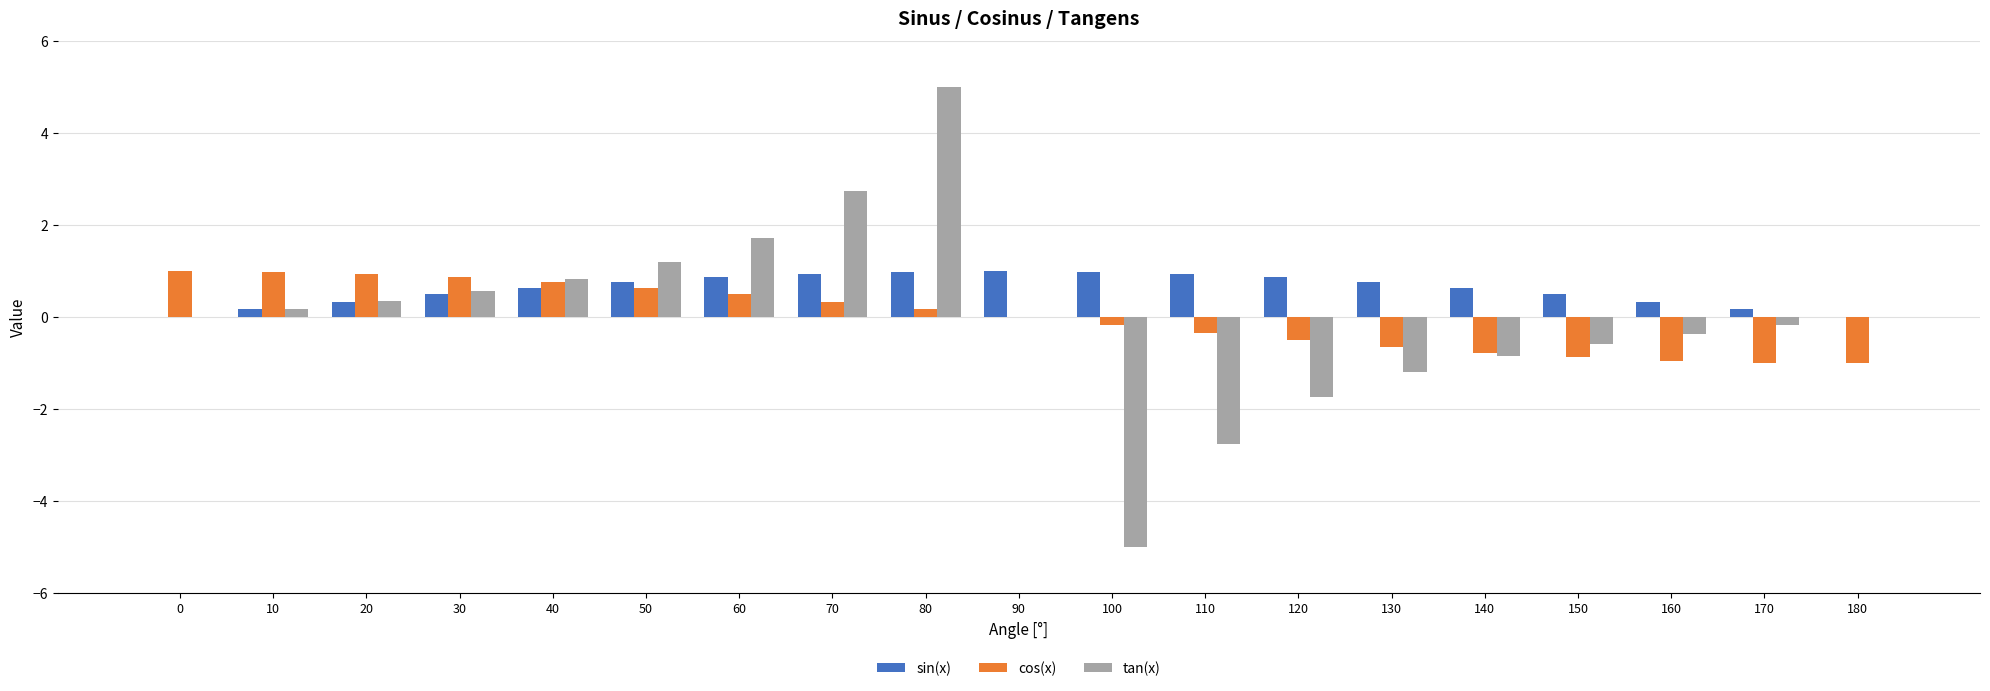

What is the greatest value displayed?

5.0